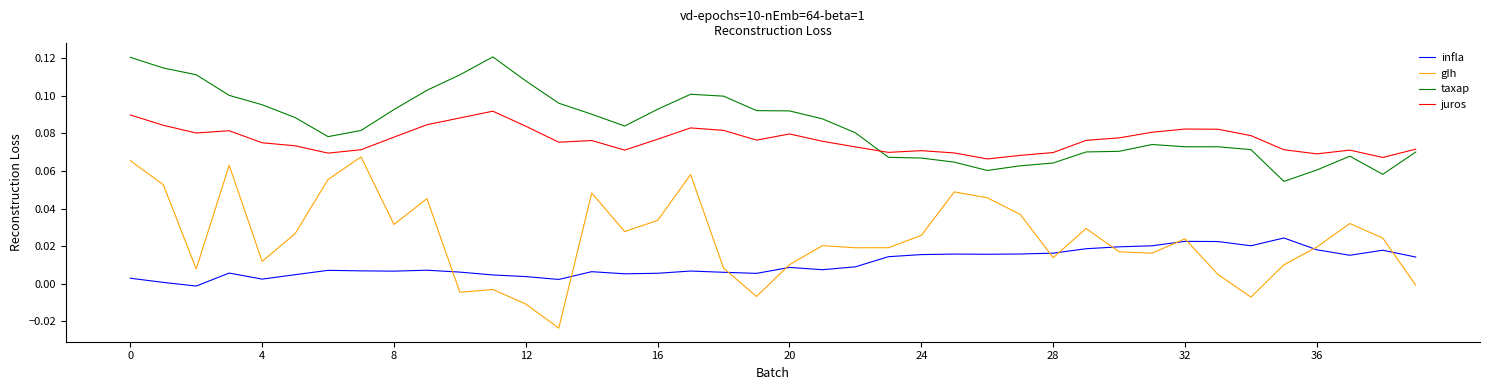

Which series has the largest total across all categories?

taxap